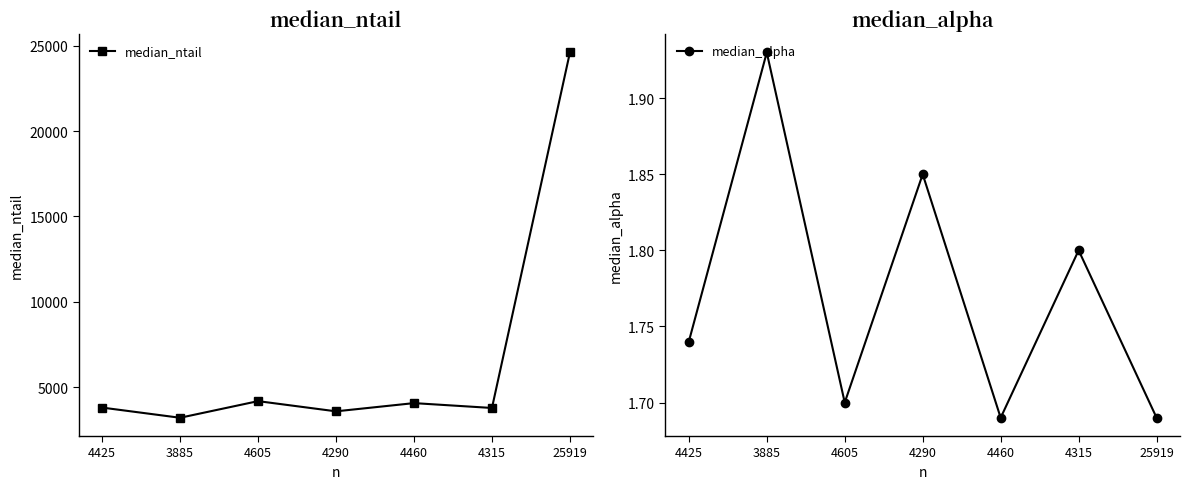

What is the maximum value shown in the chart?

24617.0